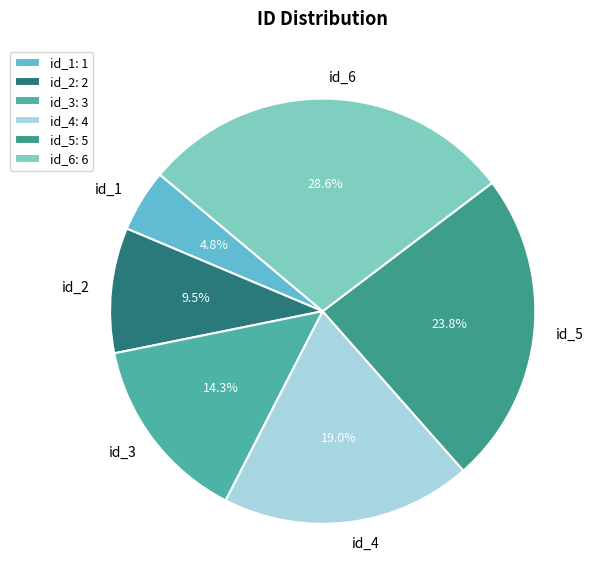

Rank the categories by value from lowest to highest.

id_1, id_2, id_3, id_4, id_5, id_6